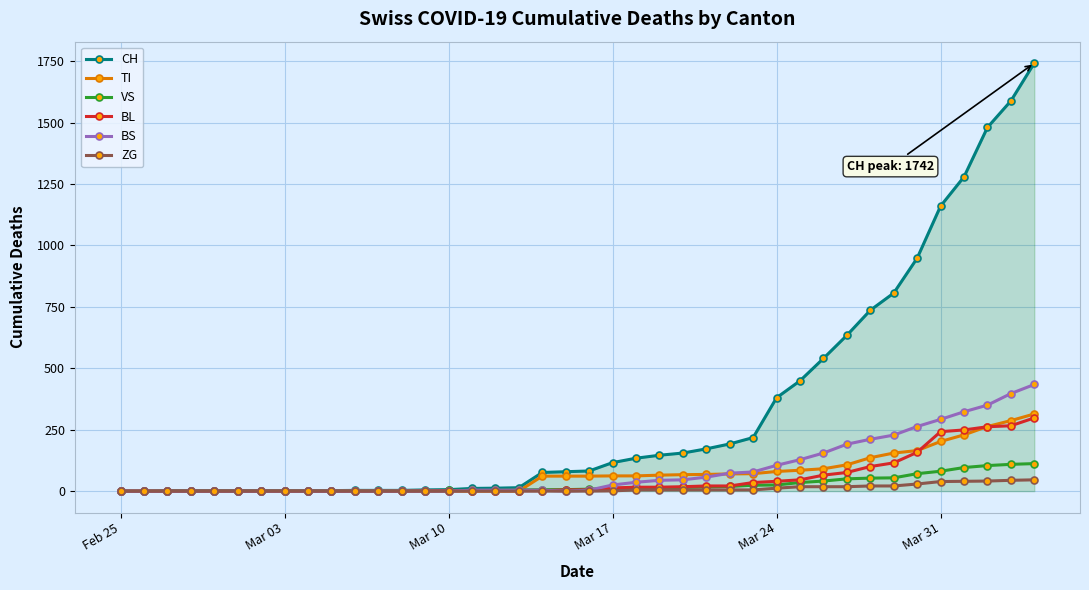

Which series has the widest spread of values?

CH